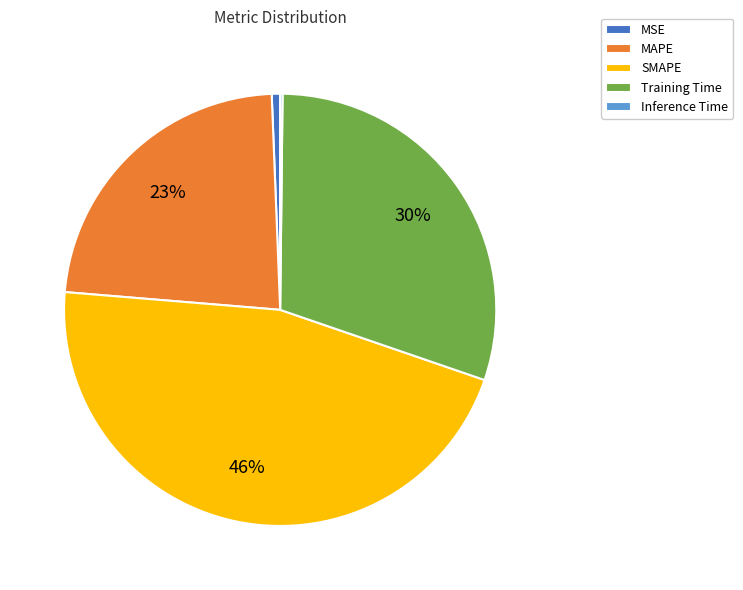

The Training Time slice represents 30% of the pie. True or false?

True